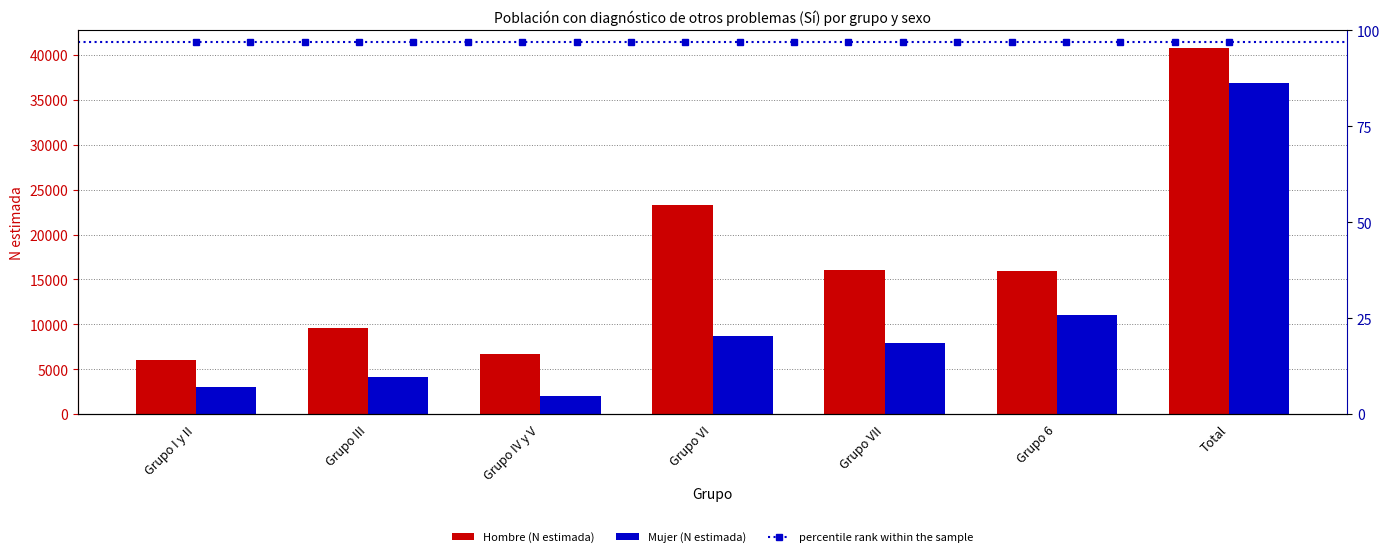

Is it true that Mujer (N estimada) equals 9058 at Total?

False